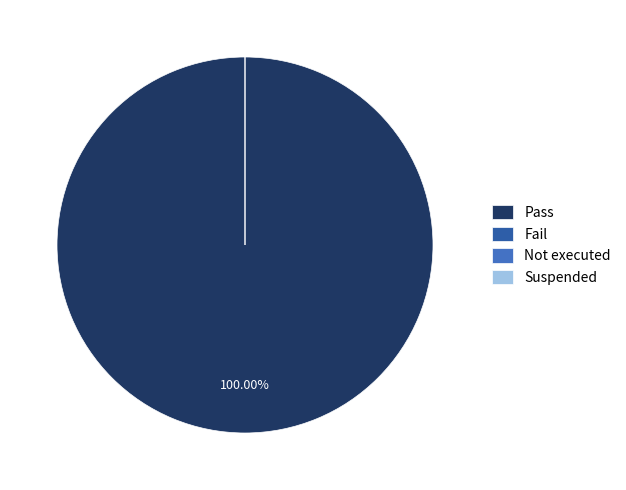

Which category has the smallest portion of the pie?

Fail